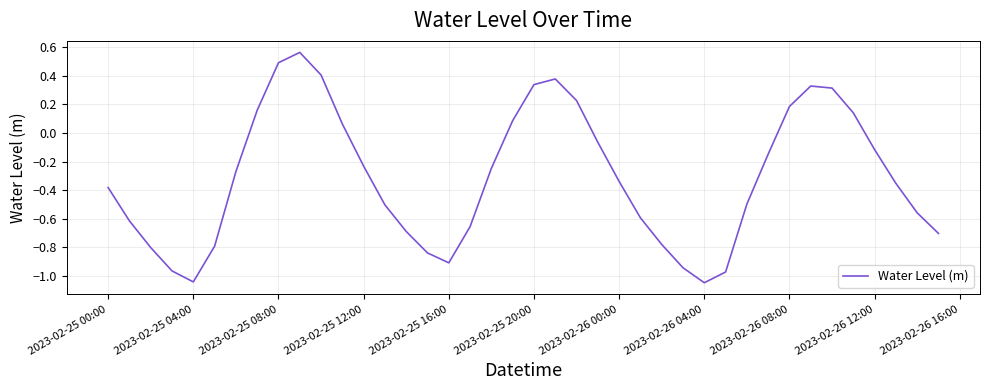

What is the difference between the maximum and minimum values?

1.6